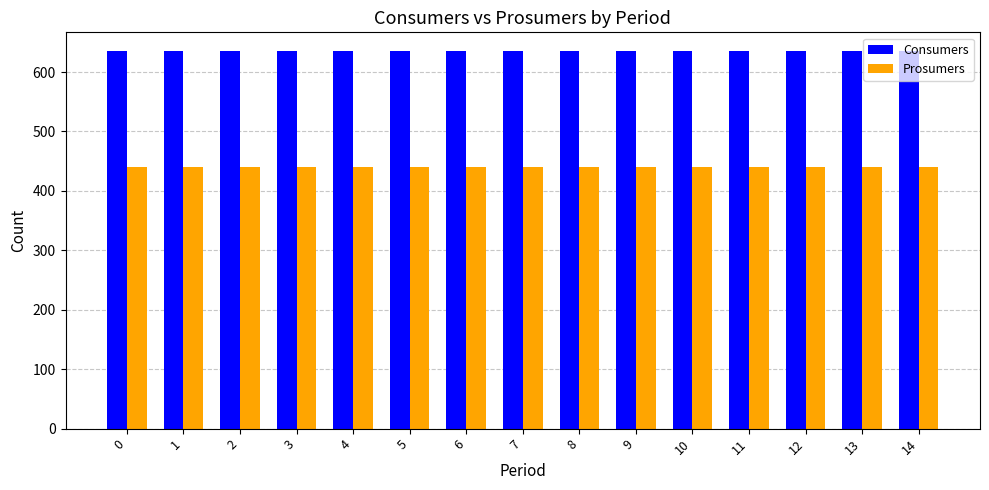

Reading left to right, extract all data points from this chart.

Consumers: 635	635	635	635	635	635	635	635	635	635	635	635	635	635	635
Prosumers: 440	440	440	440	440	440	440	440	440	440	440	440	440	440	440